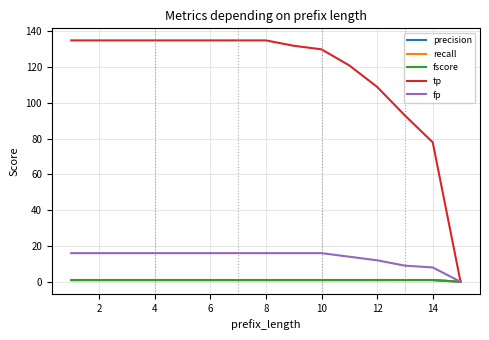

Which series has the widest spread of values?

tp